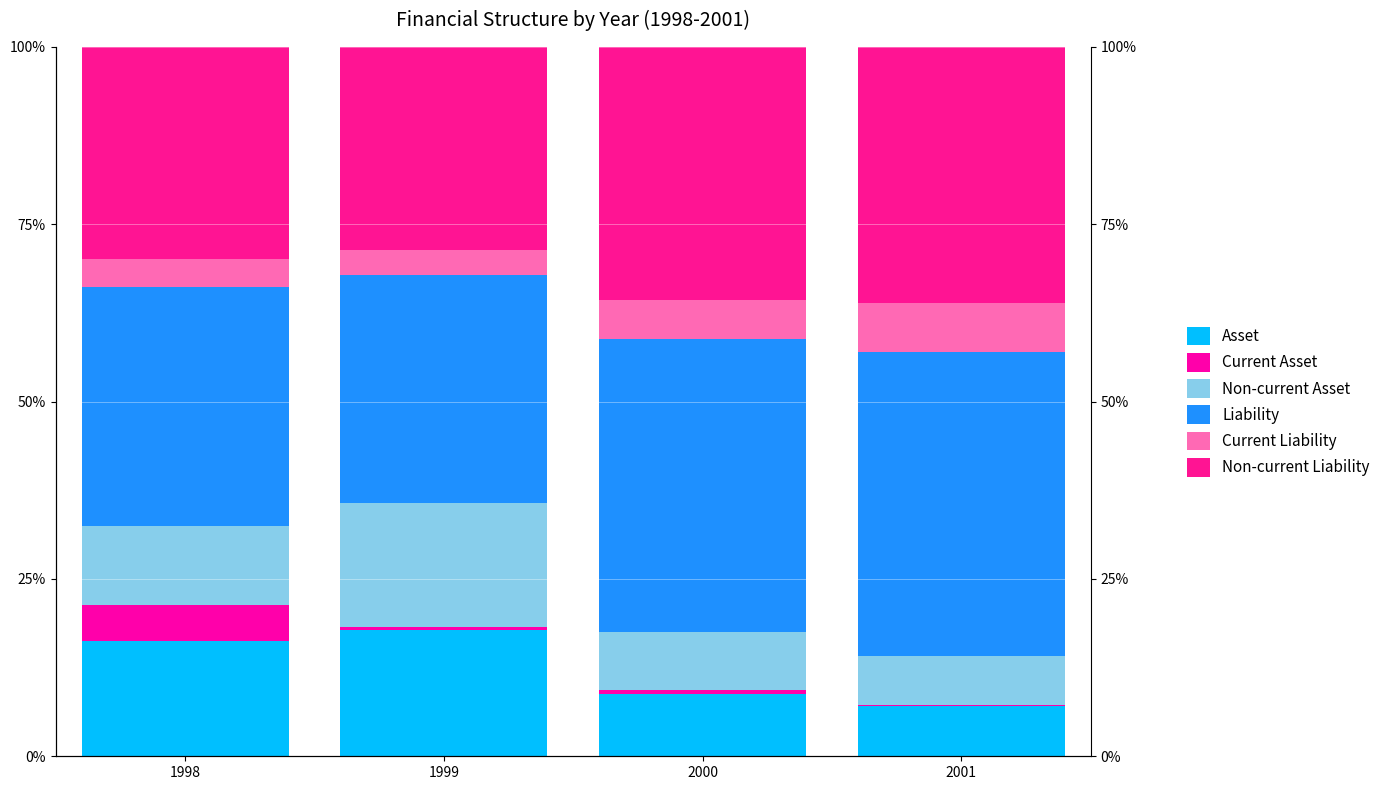

Which series changed the most between 1999 and 2000?

Non-current Asset